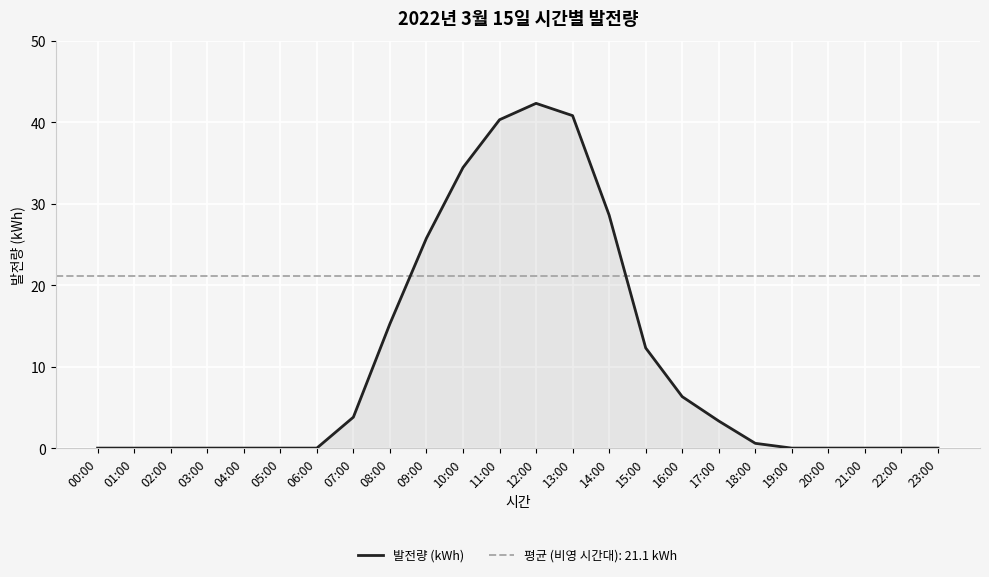

What is the difference between the values at 19:00 and 09:00?

25.8